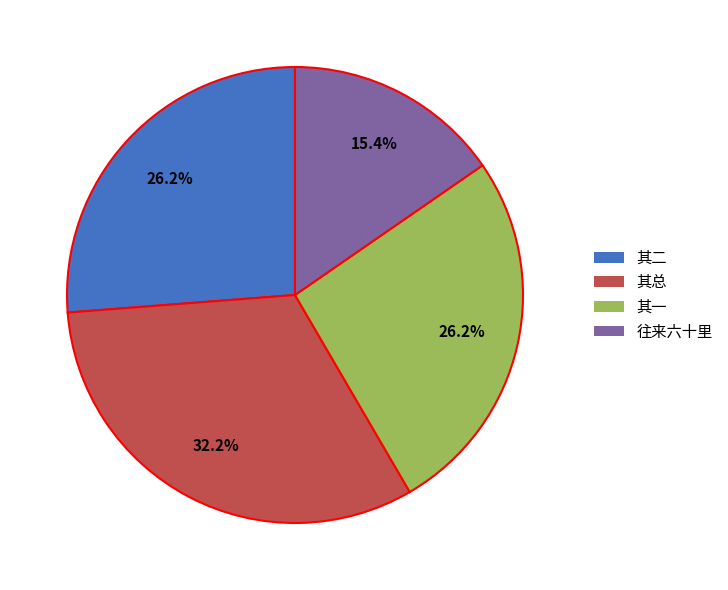

Which slice is the smallest?

往来六十里